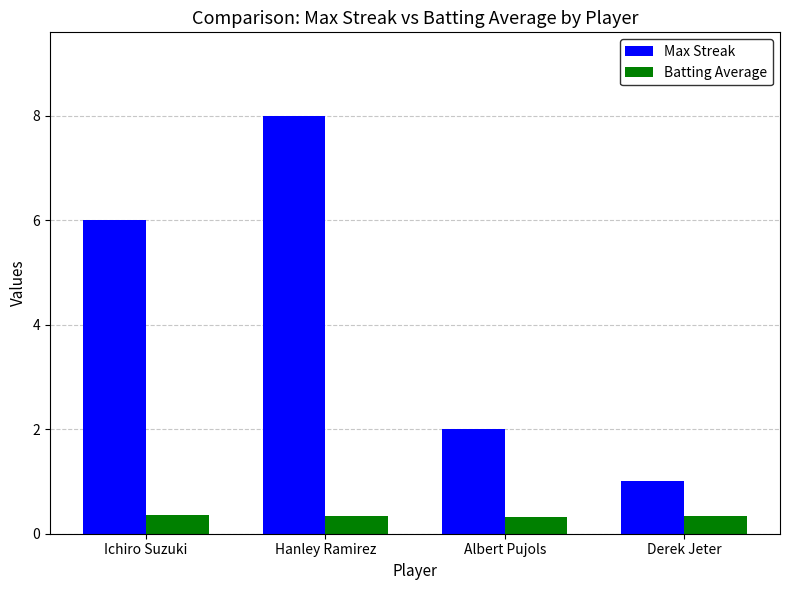

What is the spread (max minus min) of values at Ichiro Suzuki?

5.6